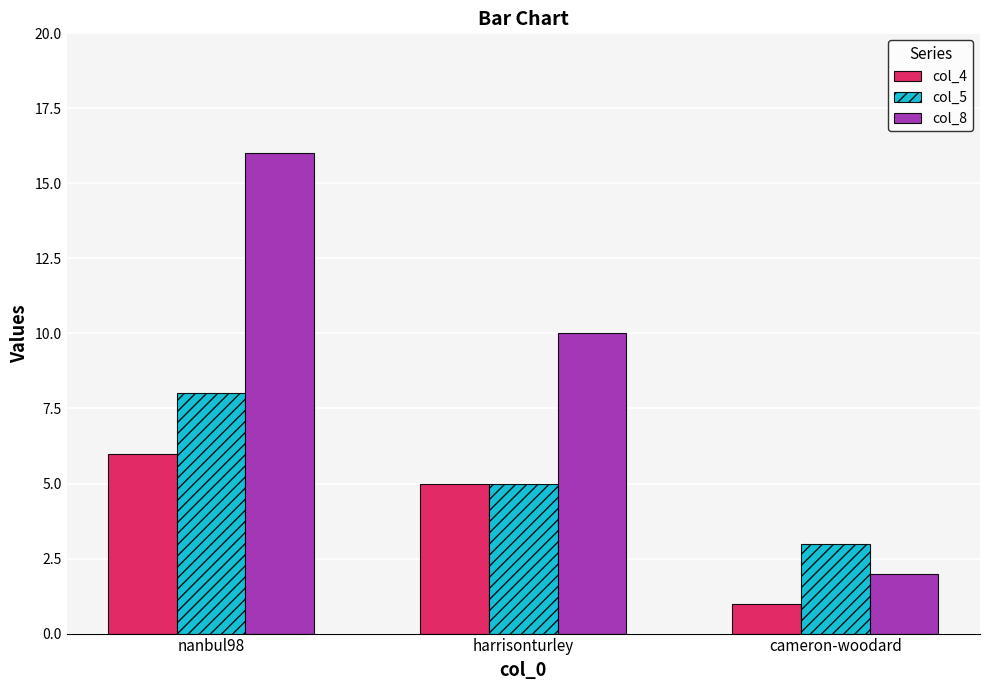

Are the bars grouped side by side (vs. stacked)?

Yes